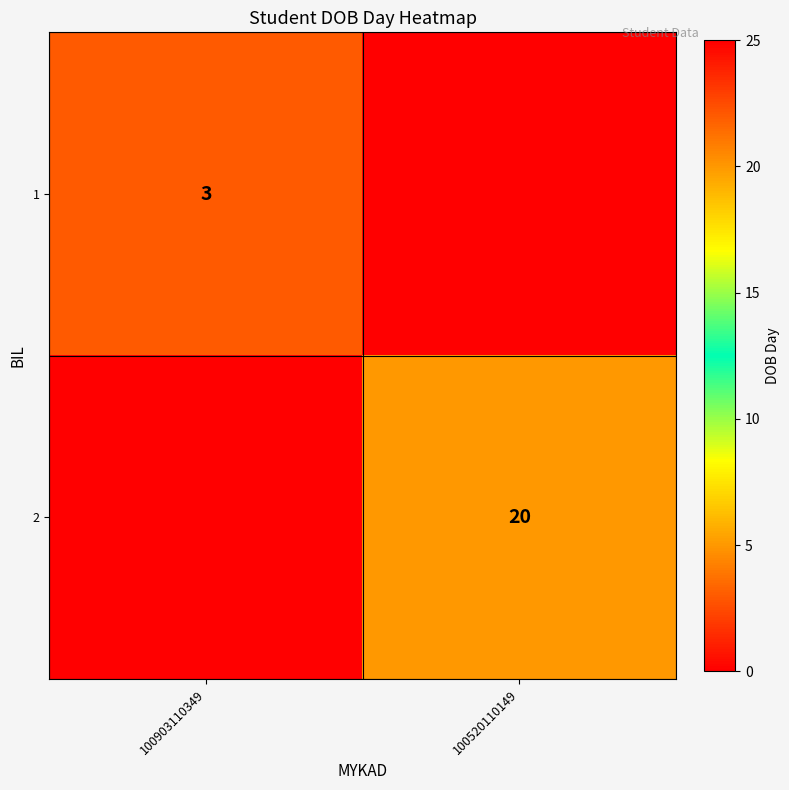

The 1 series shows 3 at 100903110349. True or false?

True